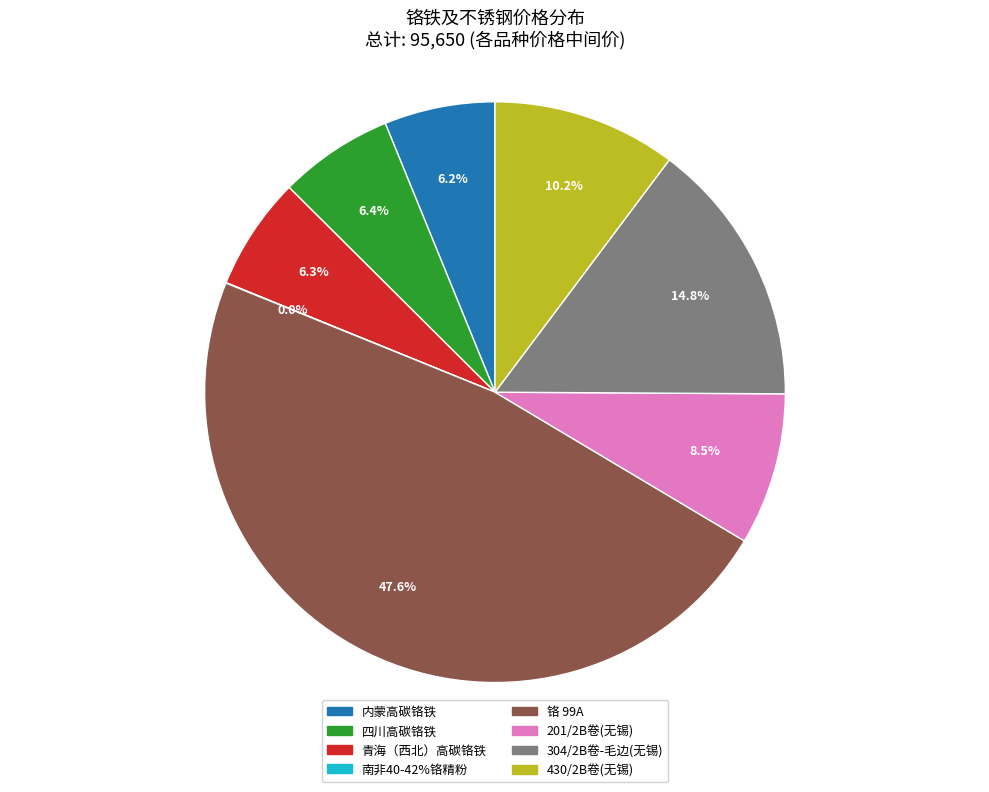

Is there any slice that represents more than half of the pie?

No